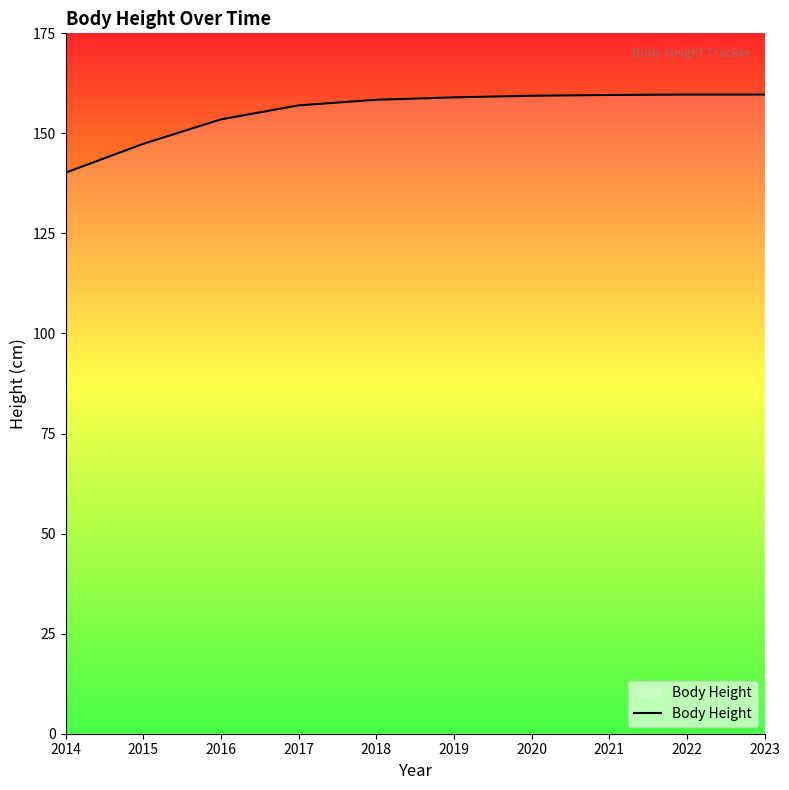

What is the change in value from 2017 to 2022?

+2.7